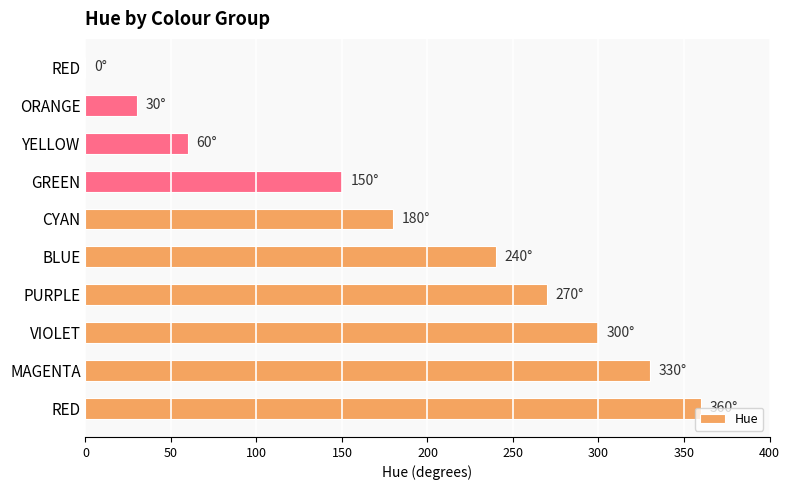

What is the maximum value shown in the chart?

360